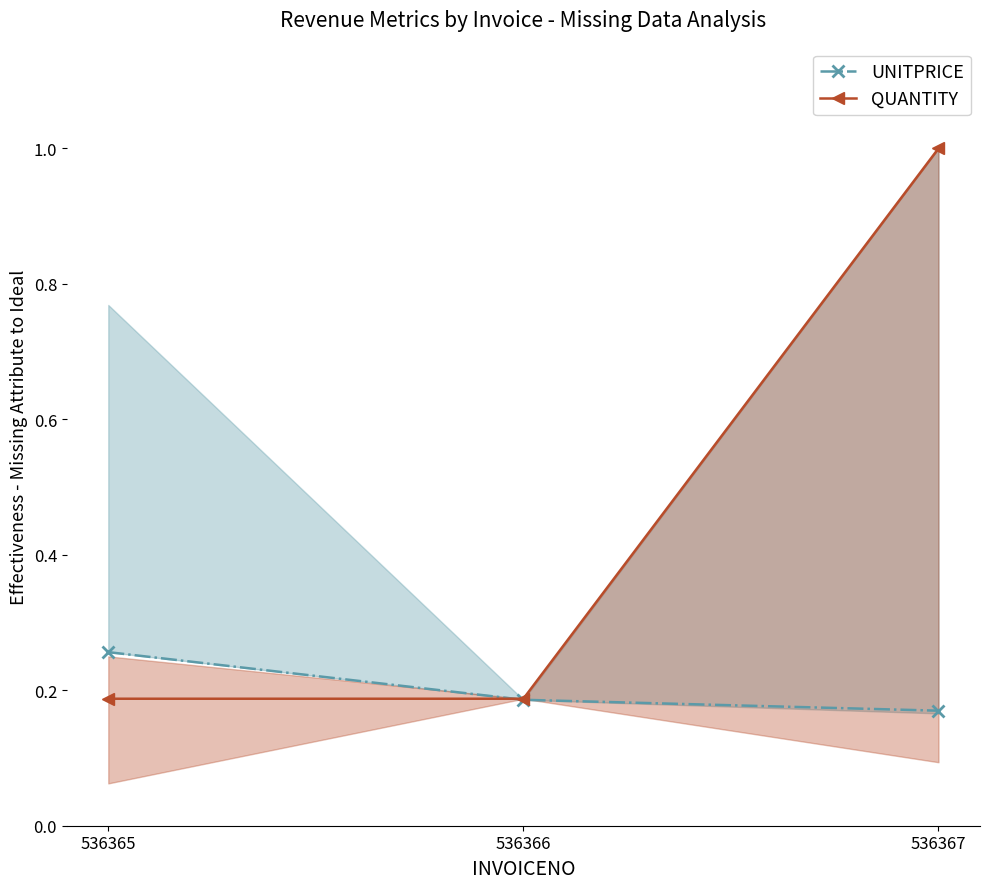

Is this an area chart (filled region under the line)?

No